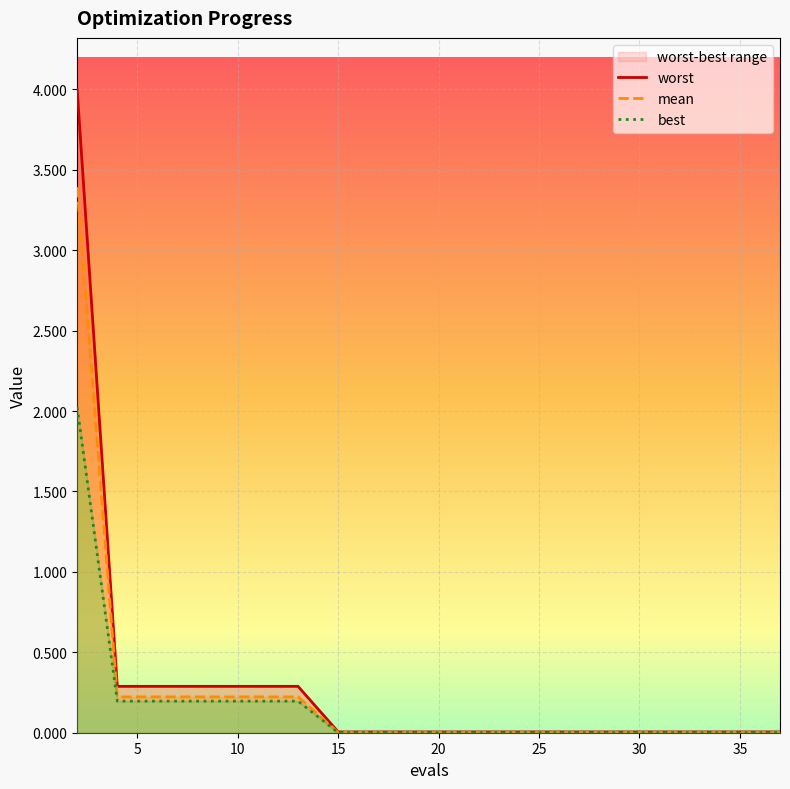

True or false: best has a value of 0.2 at 13.

True